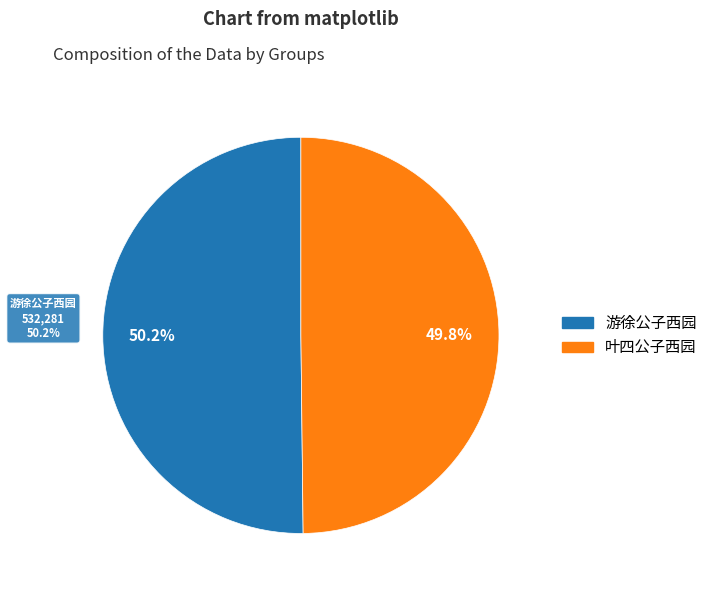

Does any single category account for the majority?

No